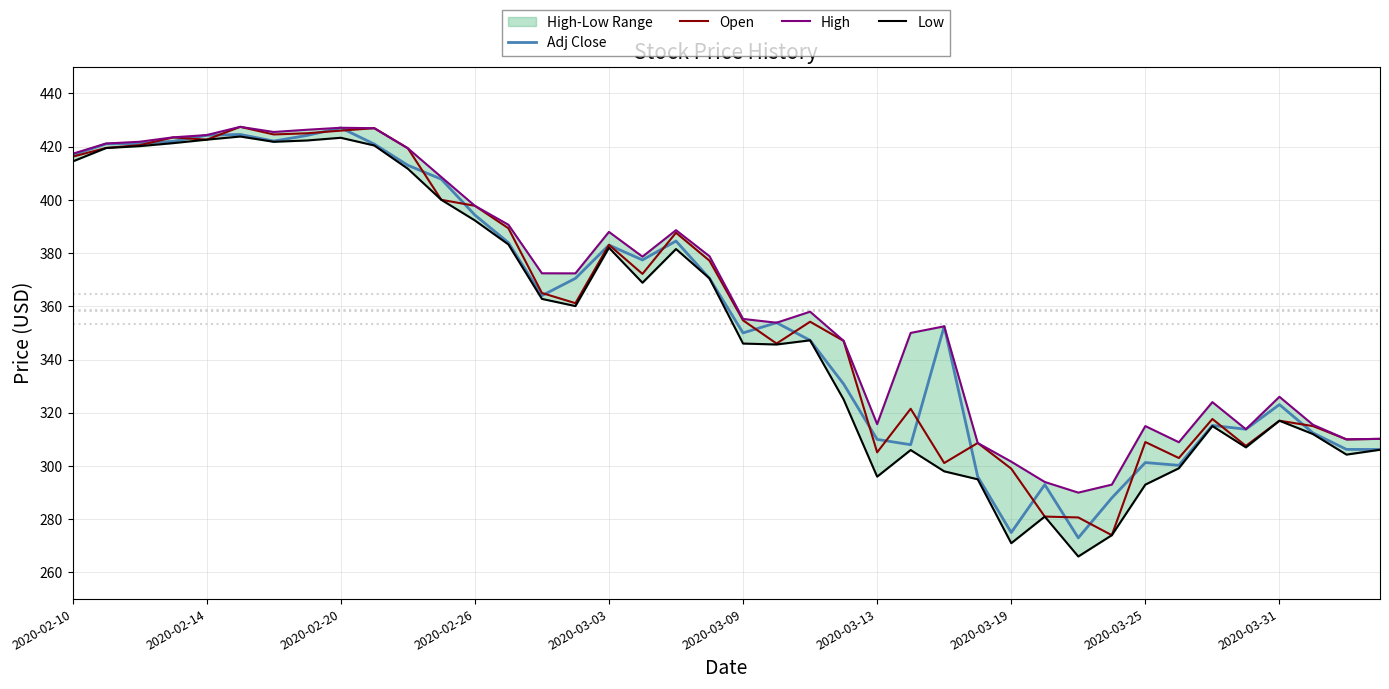

The Open series shows 598.6 at 2020-02-10. True or false?

False